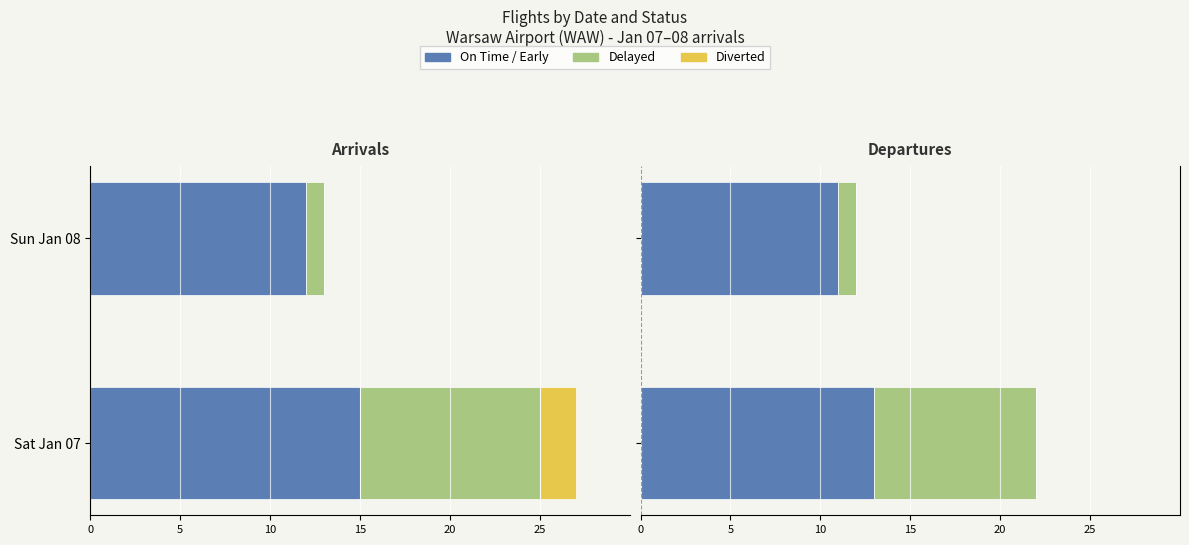

What is the difference between the highest and lowest values at 25?

12.4